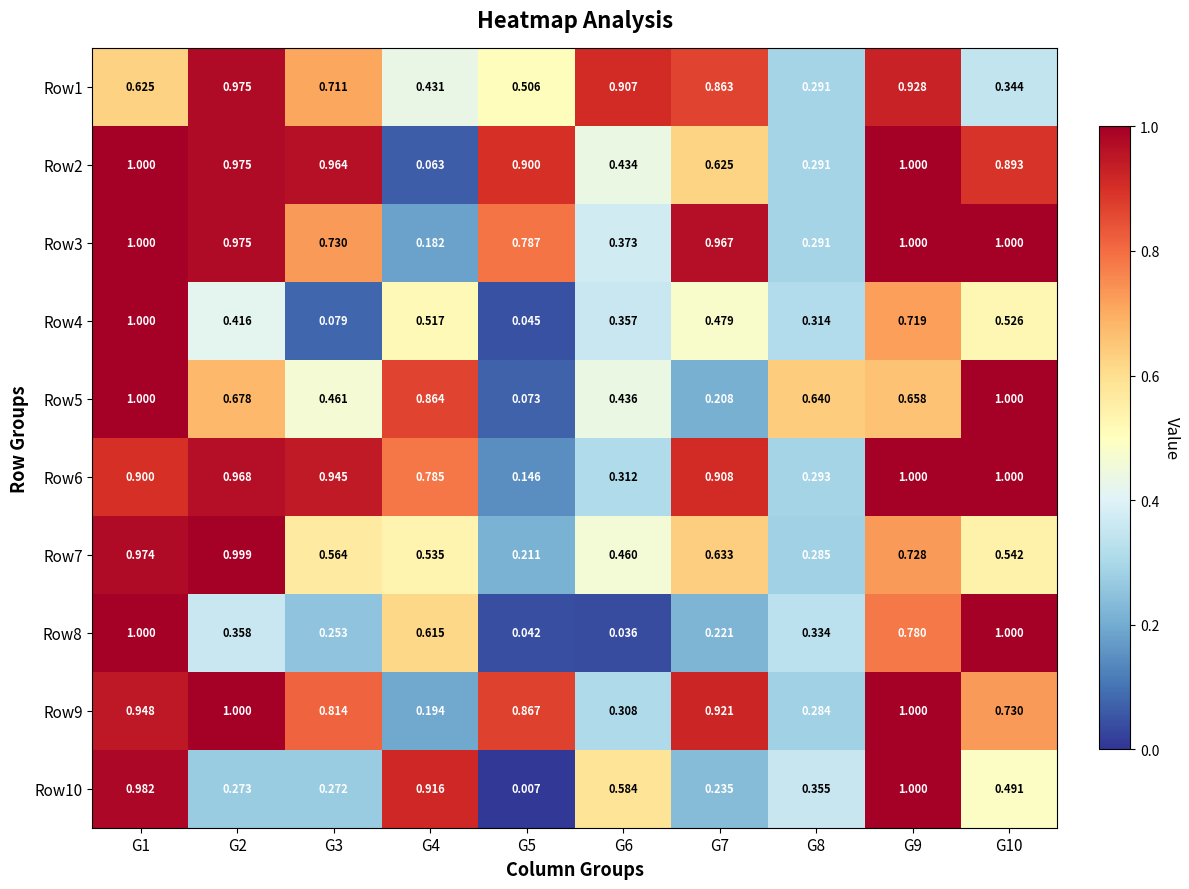

Is the value of Row1 at G4 greater than the value of Row6 at G7?

No